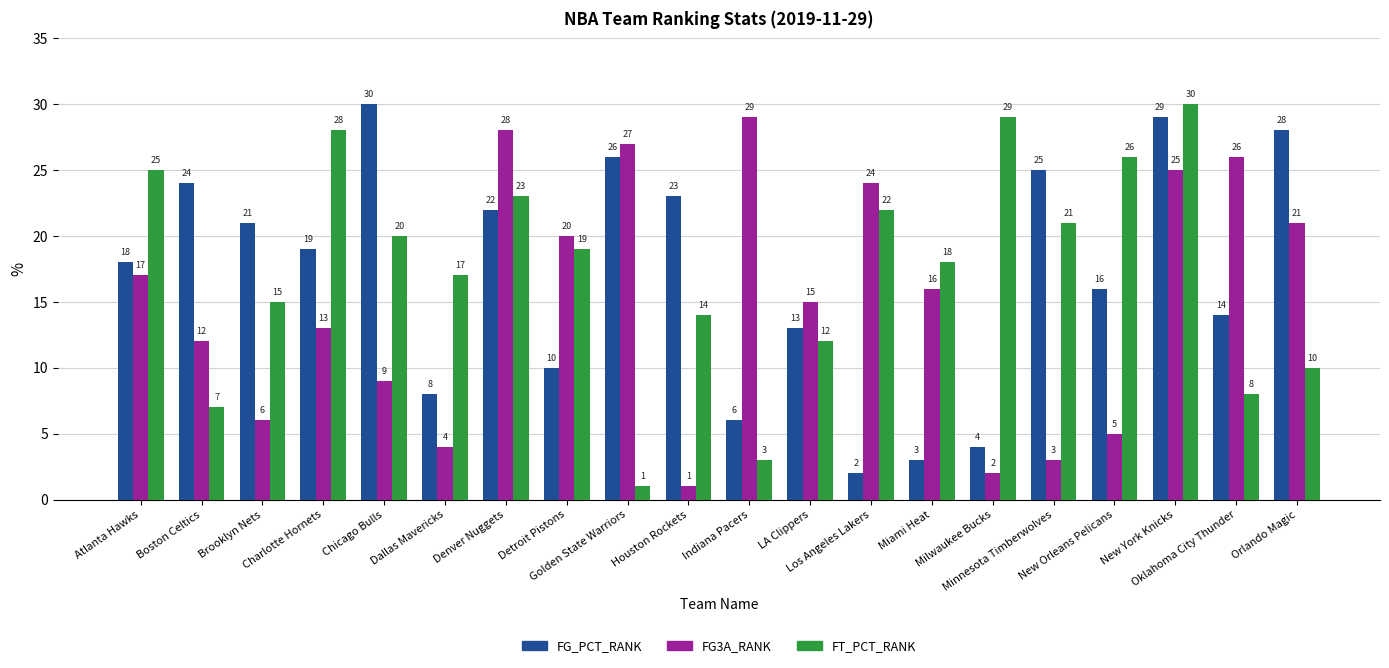

What is the sum of all FT_PCT_RANK values?

348